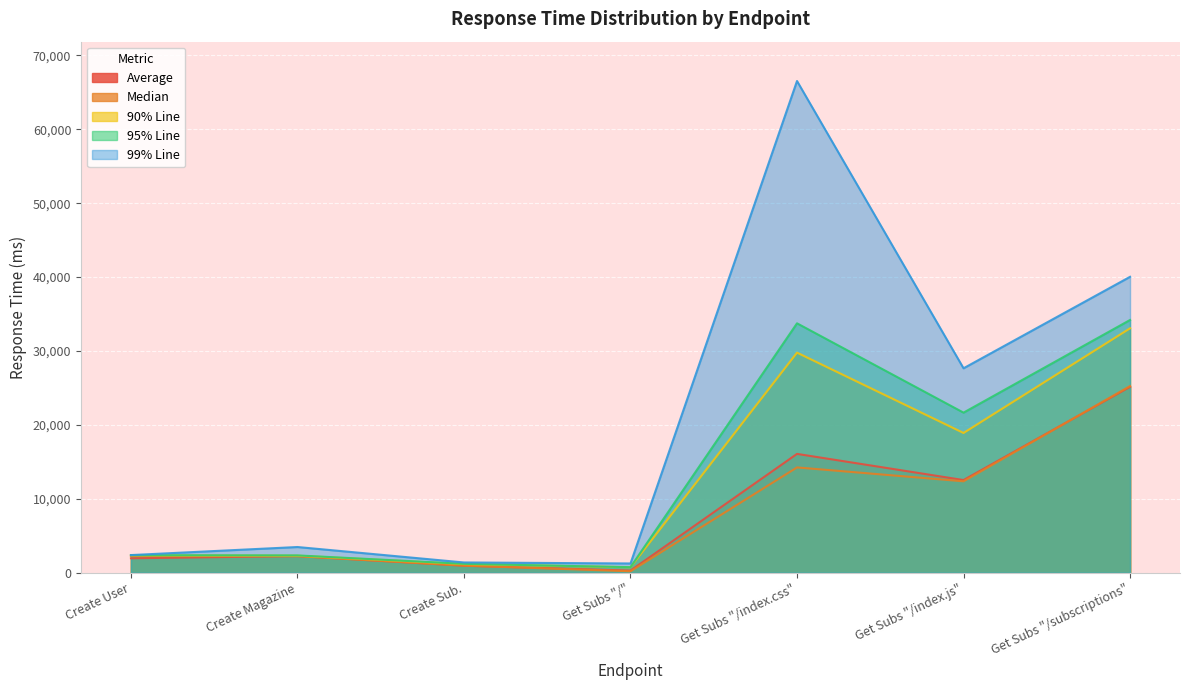

Which series has the widest spread of values?

99% Line